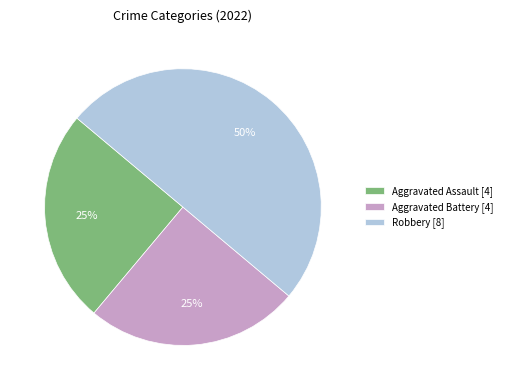

Which slice is the largest?

Robbery [8]